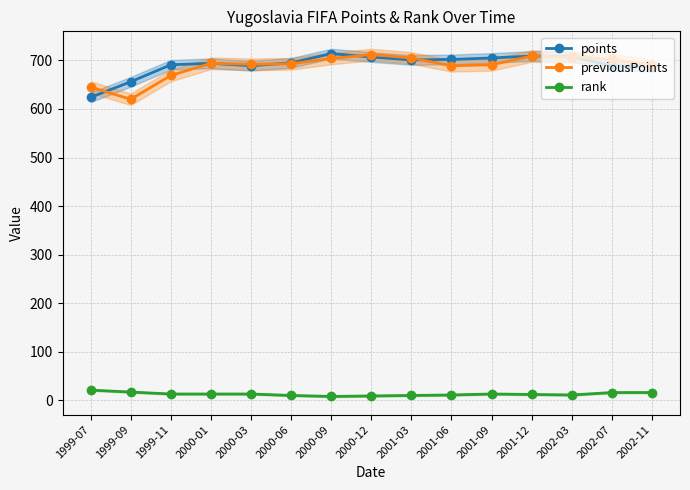

At how many categories does at least one series exceed 388?

15